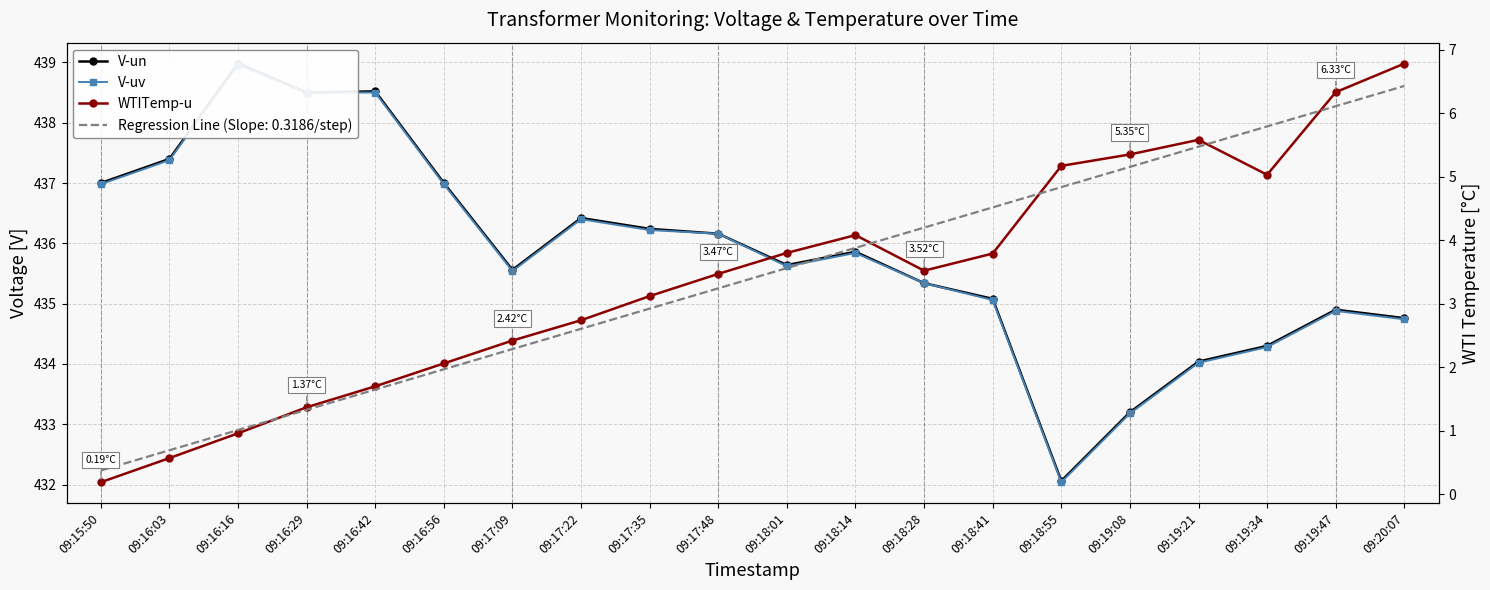

What is the label of the 14th point from the right?

09:17:09